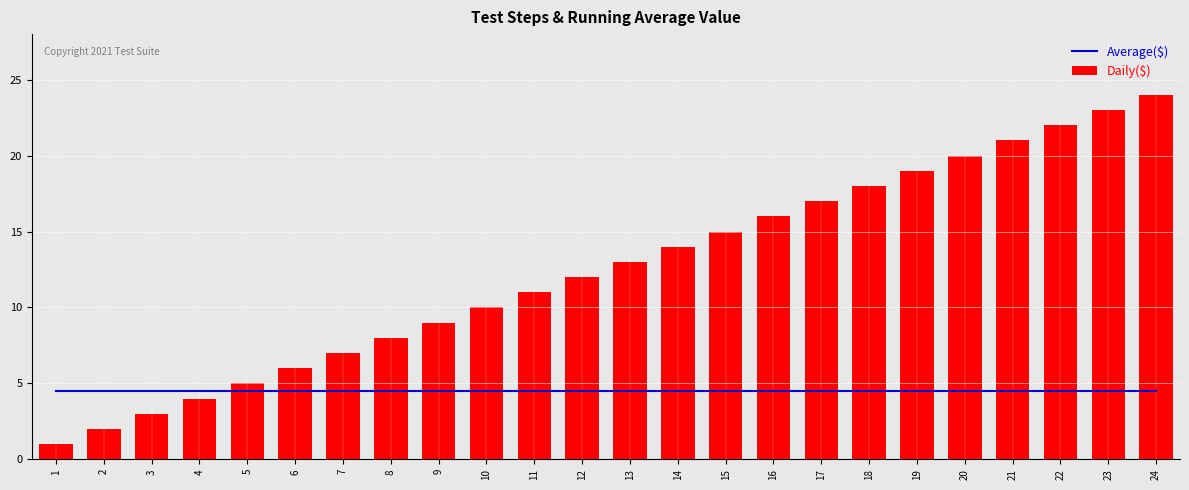

What is the approximate value of Average($) at 17?

4.5